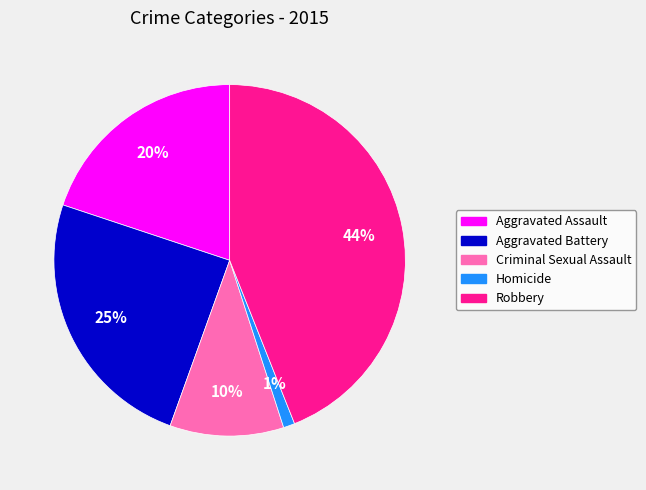

Which category has the biggest portion of the pie?

Robbery